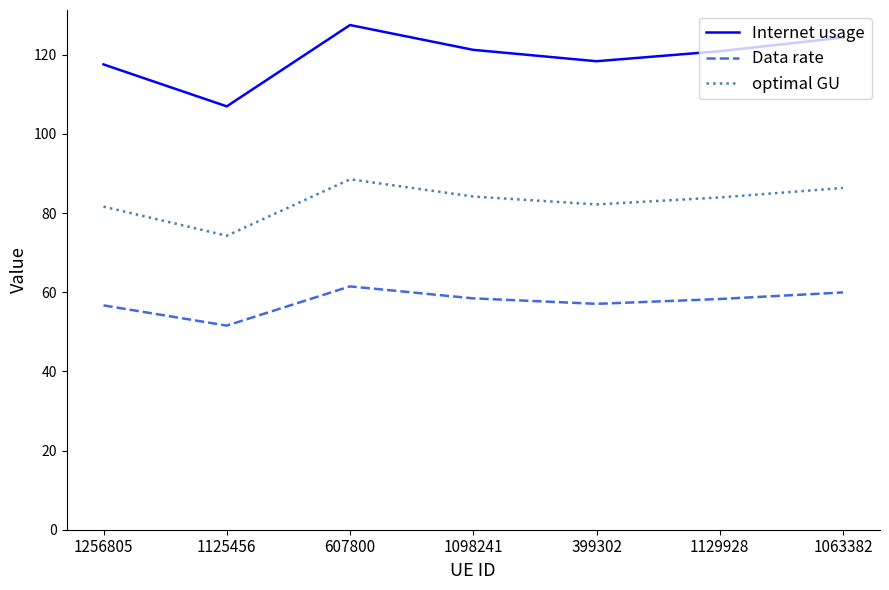

What value does the optimal GU series have at 607800?

88.5